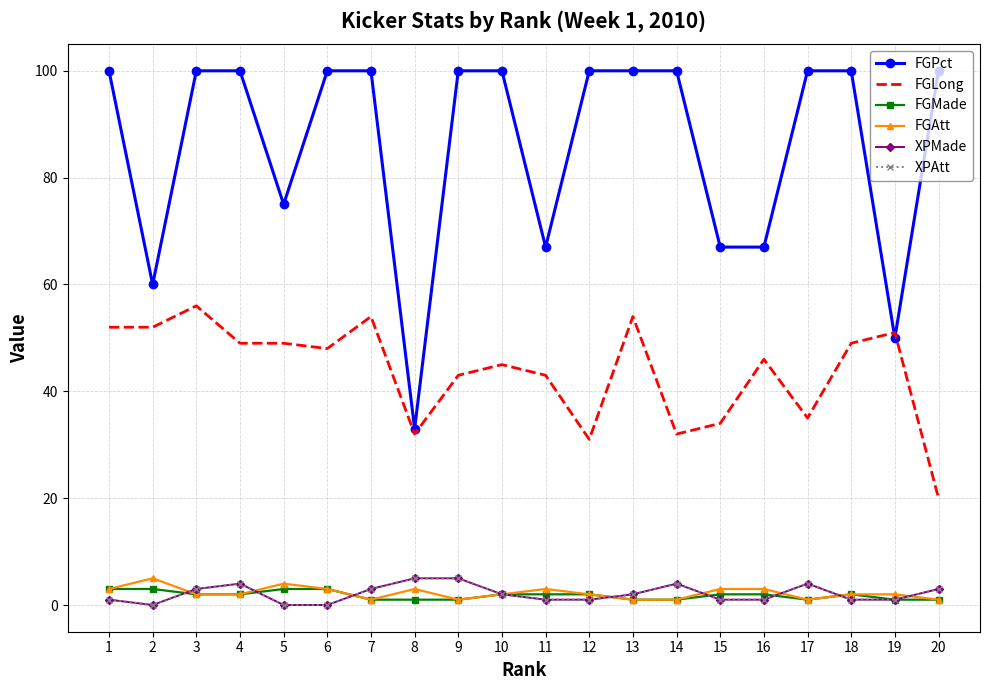

At which label does FGMade first exceed 2?

1